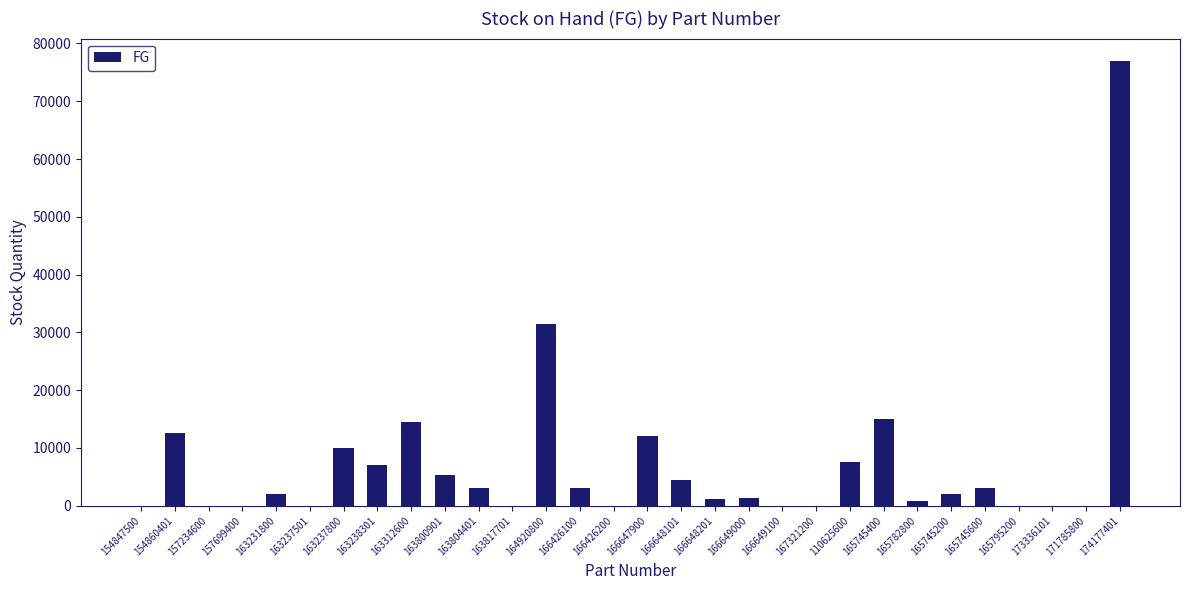

What is the change in value from 166648101 to 165745400?

+10500